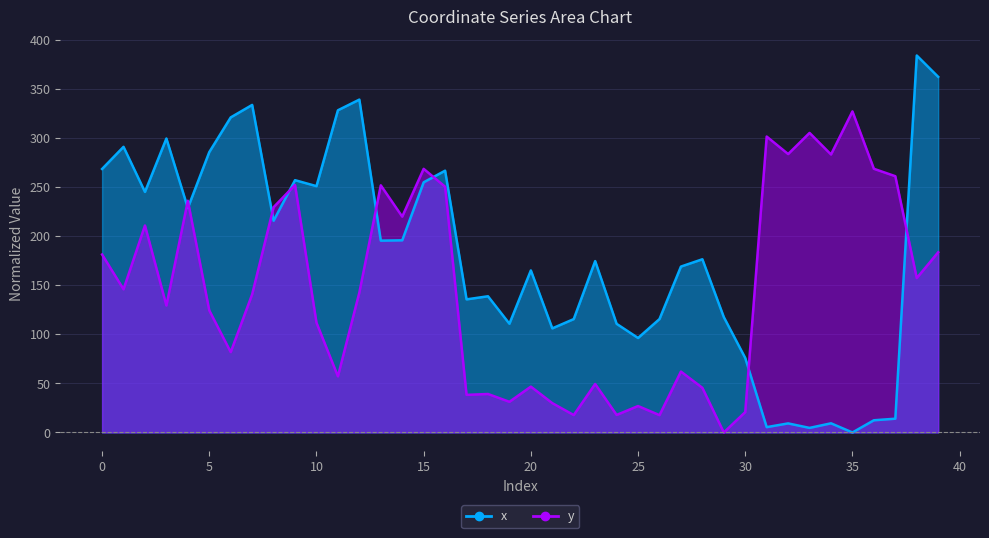

What is the difference between the y values at 26 and 17?

20.6